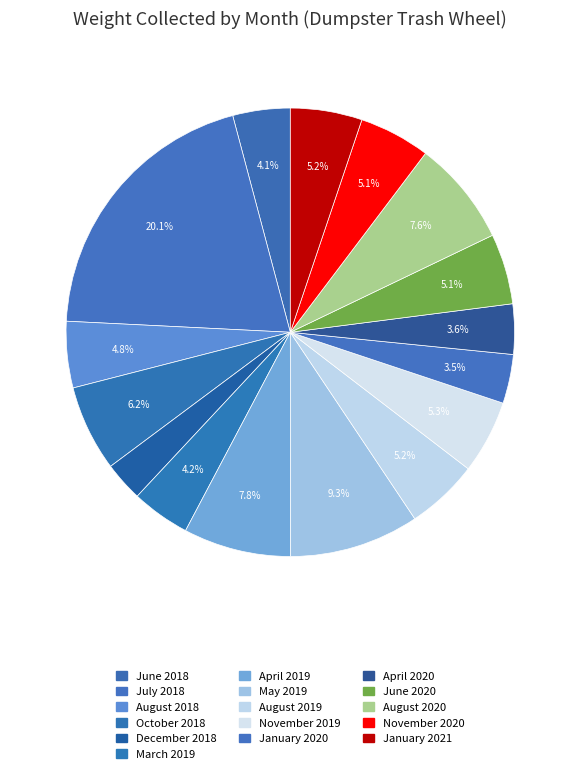

Which category has the biggest portion of the pie?

July 2018